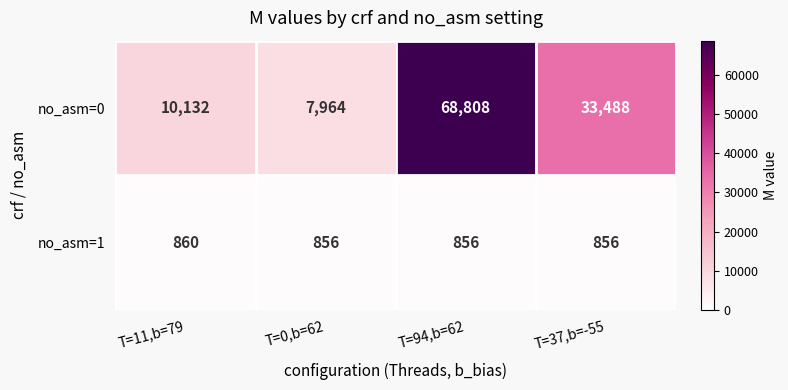

Reading right to left, list all the values displayed in this chart.

no_asm=0: 33488	68808	7964	10132
no_asm=1: 856	856	856	860